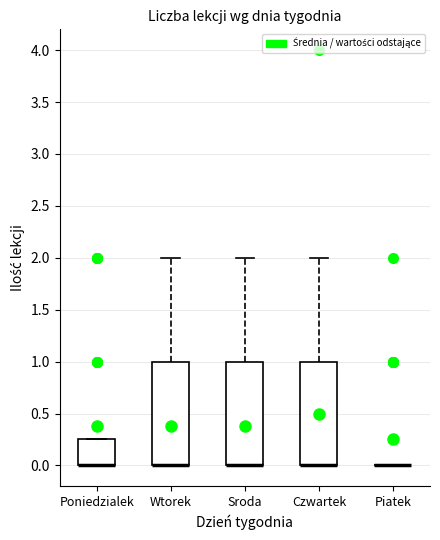

Reading left to right, transcribe this box plot: for each box, give where its median line is, the range the box spans, and where its two whiskers end, as read against the y-axis. The values are not printed on the chart, so give them approximately, as read against the axis.

Poniedzialek: median 0.00 (drawn on the box's lower edge), box 0.00 to 0.25, whiskers 0.00 to 0.25
Wtorek: median 0.00 (drawn on the box's lower edge), box 0.00 to 1.00, whiskers 0.00 to 2.00
Sroda: median 0.00 (drawn on the box's lower edge), box 0.00 to 1.00, whiskers 0.00 to 2.00
Czwartek: median 0.00 (drawn on the box's lower edge), box 0.00 to 1.00, whiskers 0.00 to 2.00
Piatek: box collapsed to a line at 0.00, whiskers 0.00 to 0.00